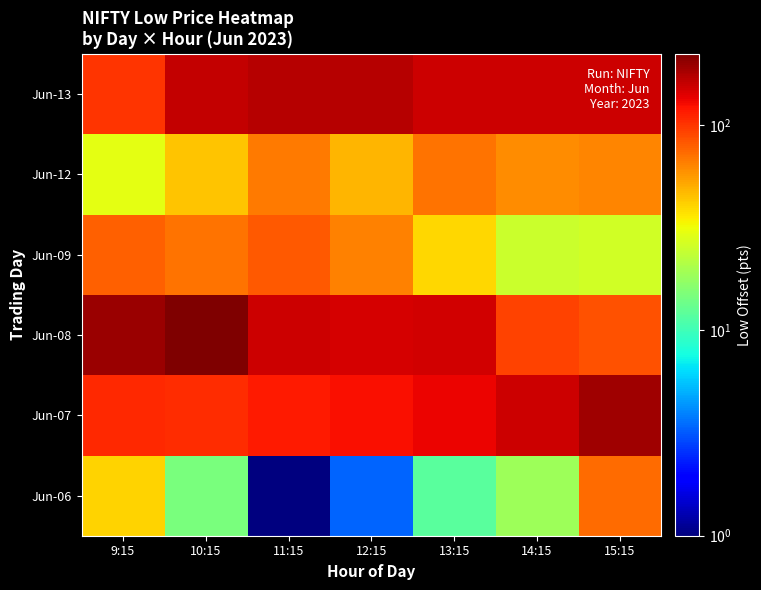

Reading left to right, list all the values displayed in this chart.

Jun-06: 9:15=40.6	10:15=14.8	11:15=1.0	12:15=3.4	13:15=12.0	14:15=18.6	15:15=73.3
Jun-07: 9:15=106.1	10:15=105.6	11:15=116.3	12:15=124.5	13:15=133.1	14:15=153.3	15:15=187.6
Jun-08: 9:15=193.7	10:15=221.9	11:15=154.3	12:15=145.7	13:15=150.0	14:15=93.3	15:15=85.0
Jun-09: 9:15=78.8	10:15=69.6	11:15=81.2	12:15=65.2	13:15=39.7	14:15=24.8	15:15=26.3
Jun-12: 9:15=29.9	10:15=44.1	11:15=68.1	12:15=47.9	13:15=69.9	14:15=60.5	15:15=62.9
Jun-13: 9:15=100.9	10:15=159.1	11:15=168.9	12:15=171.2	13:15=152.5	14:15=152.5	15:15=152.5